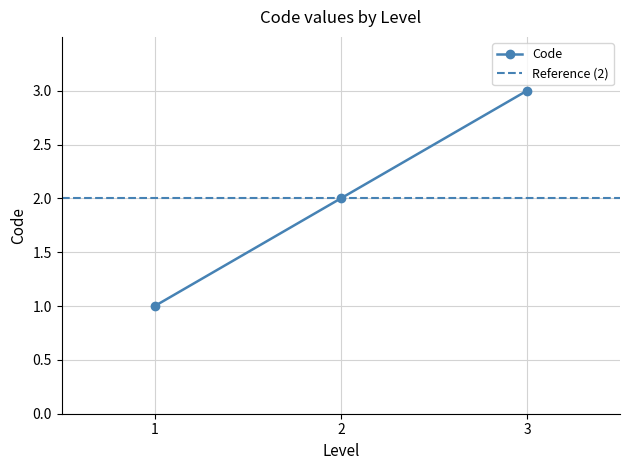

What is the sum of all values?

6